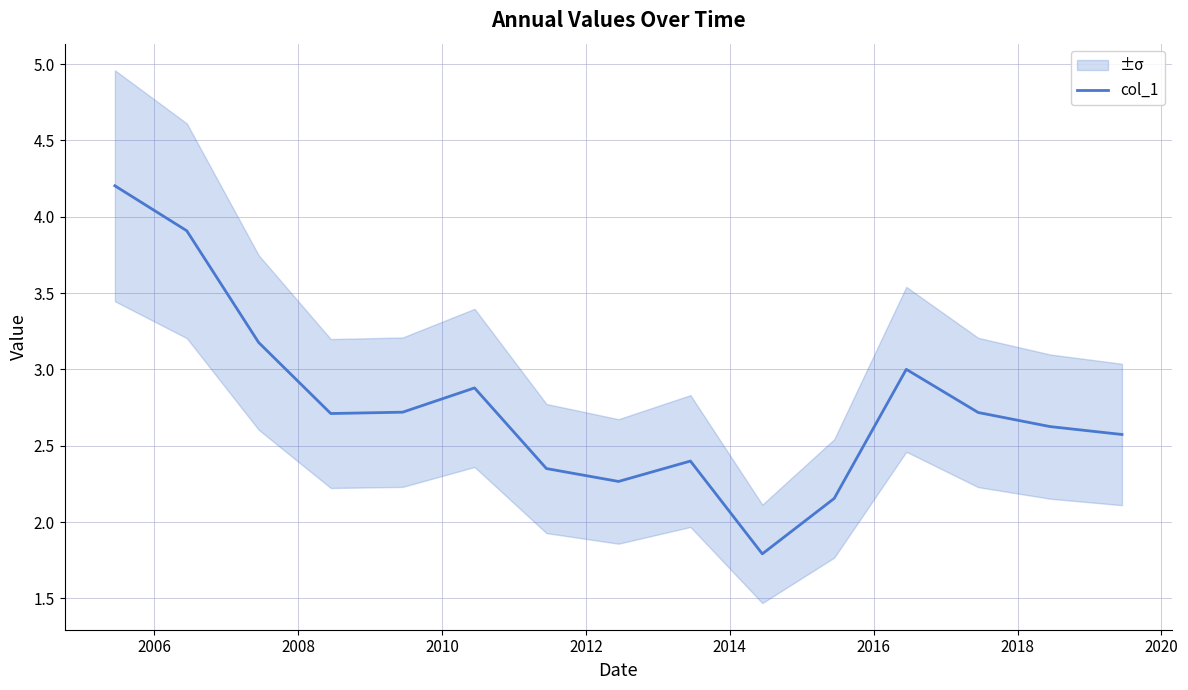

What is the lowest value of the col_1 series?

1.8